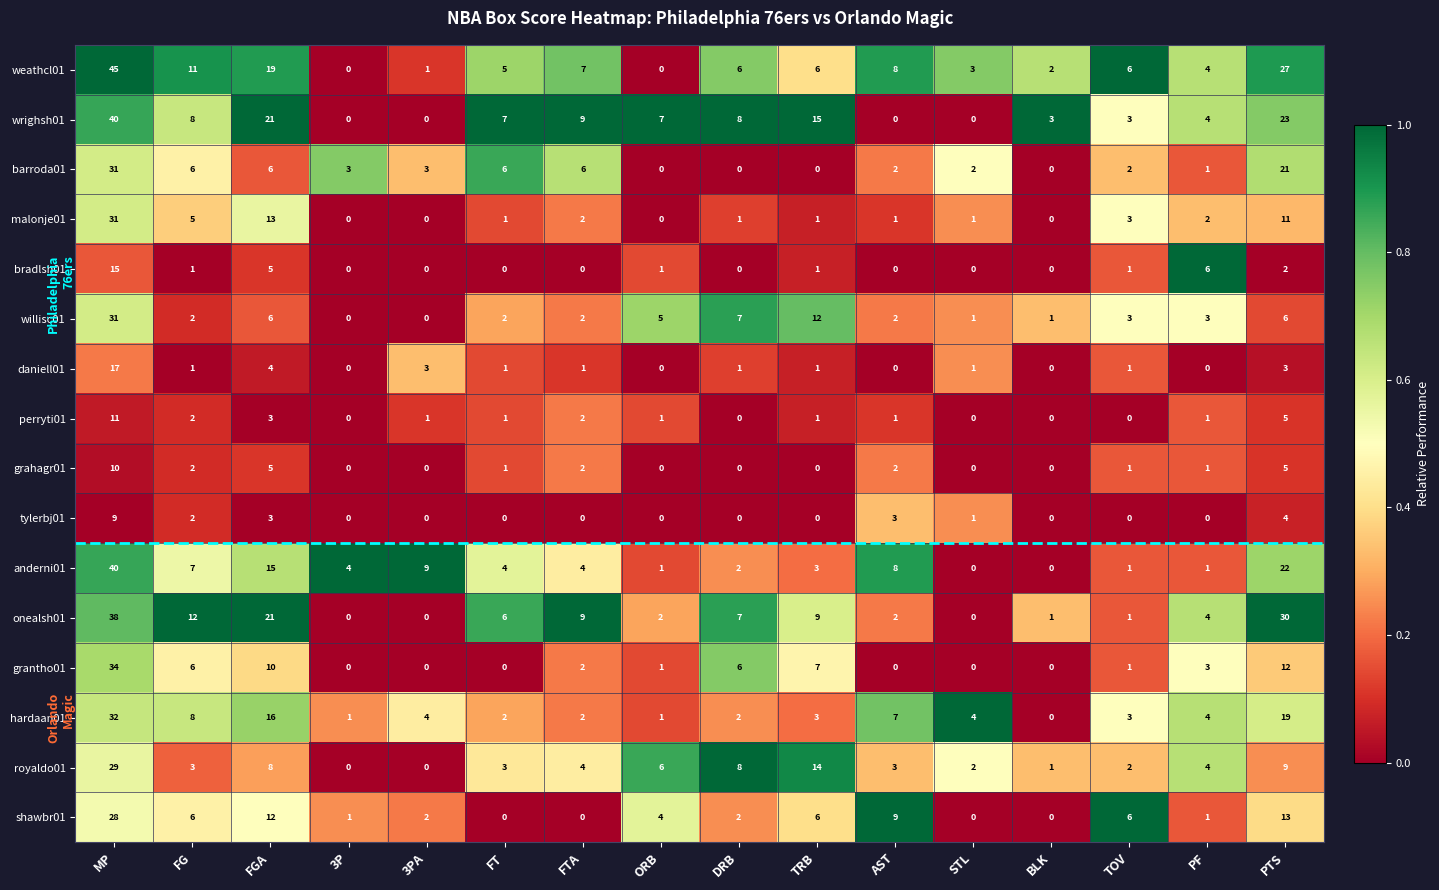

Where does the wrighsh01 series first go above 7?

MP